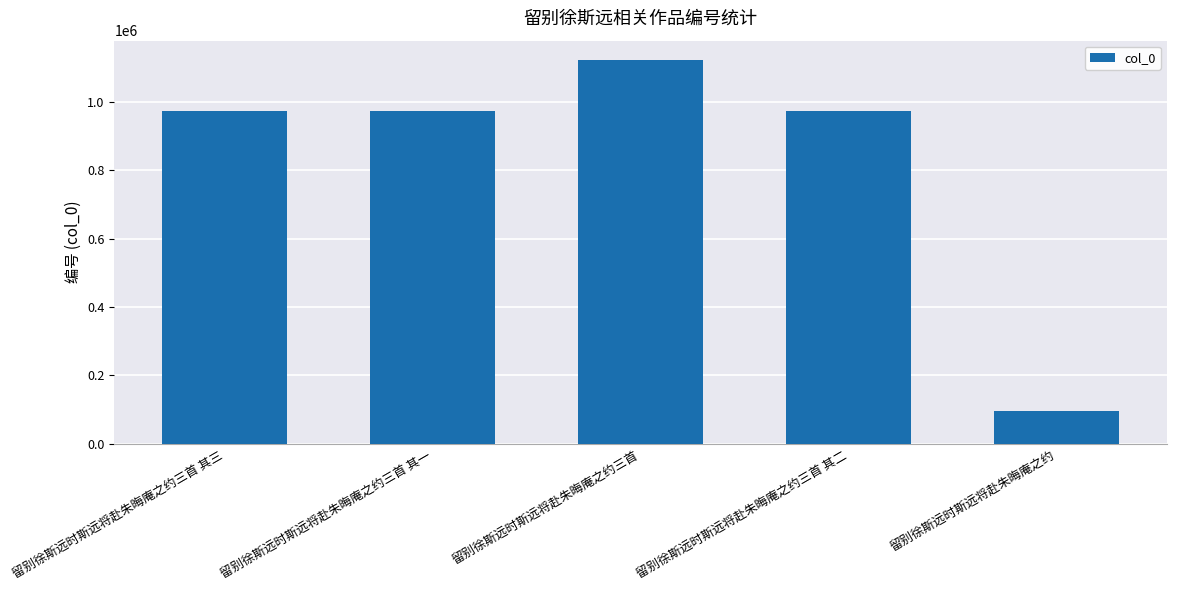

What is the average value?

827989